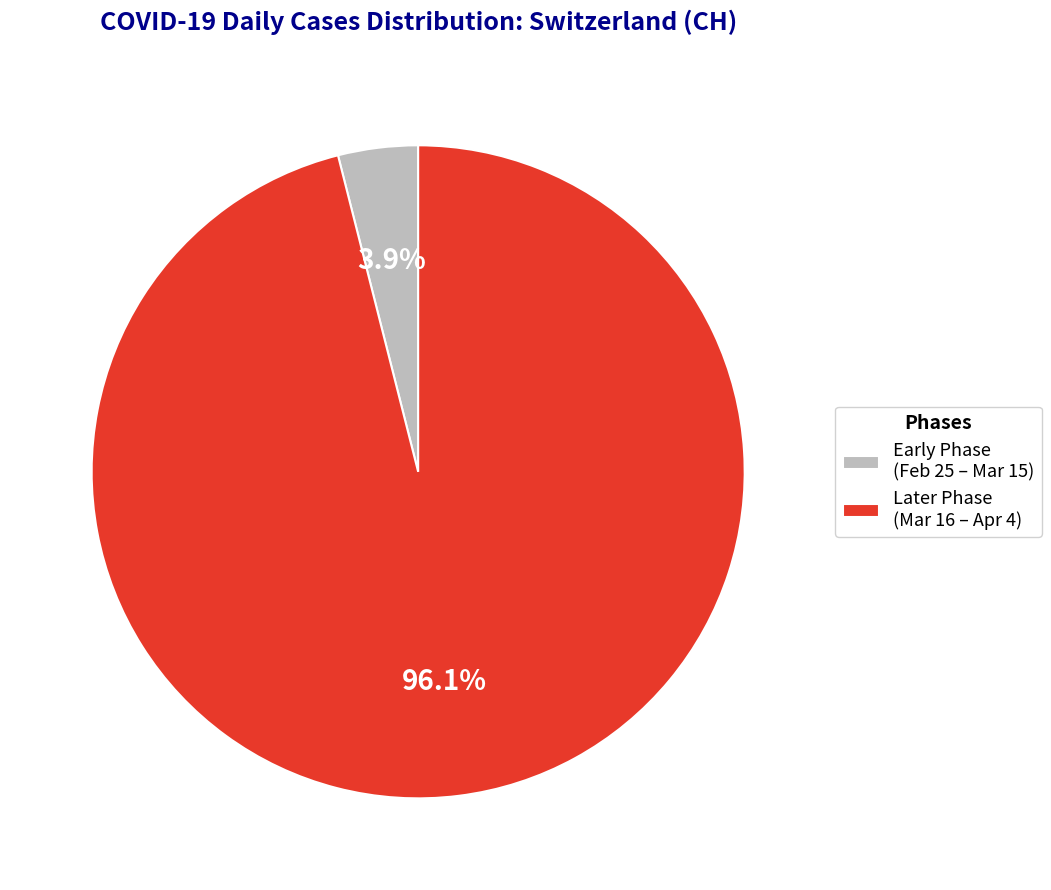

Which has a higher value, Later Phase (Mar 16 – Apr 4) or Early Phase (Feb 25 – Mar 15)?

Later Phase (Mar 16 – Apr 4)